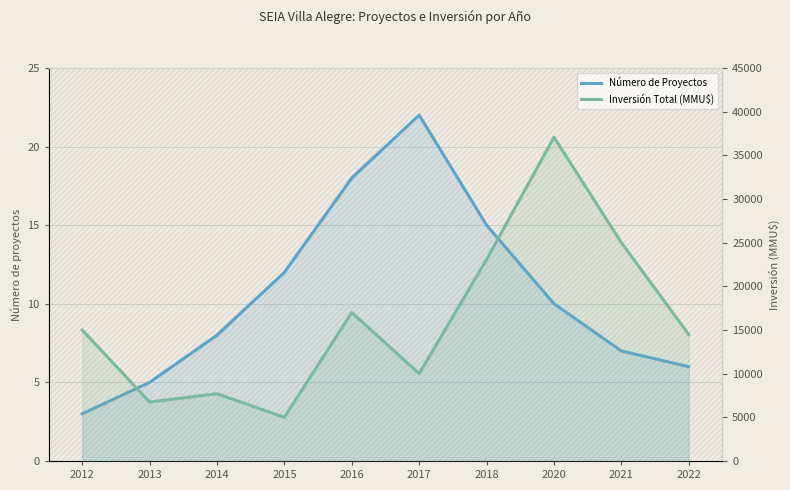

Read the Número de Proyectos value at 2020.

10